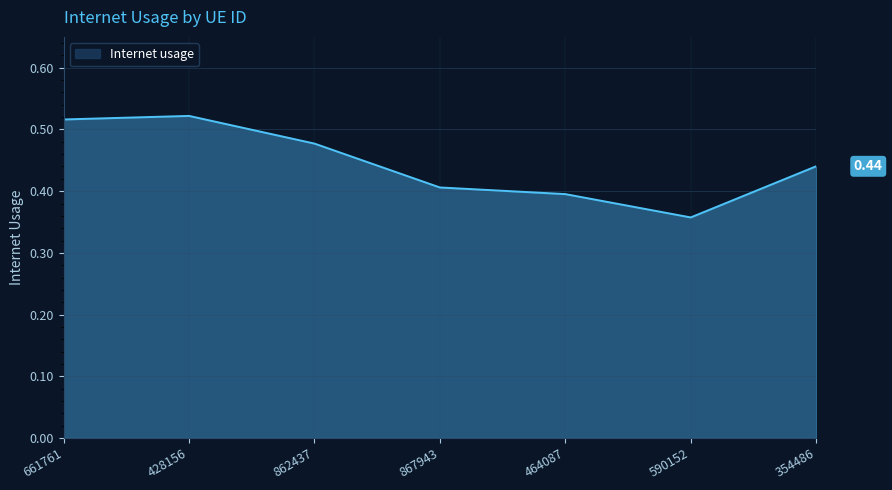

What is the sum of the values at 428156 and 464087?

0.9